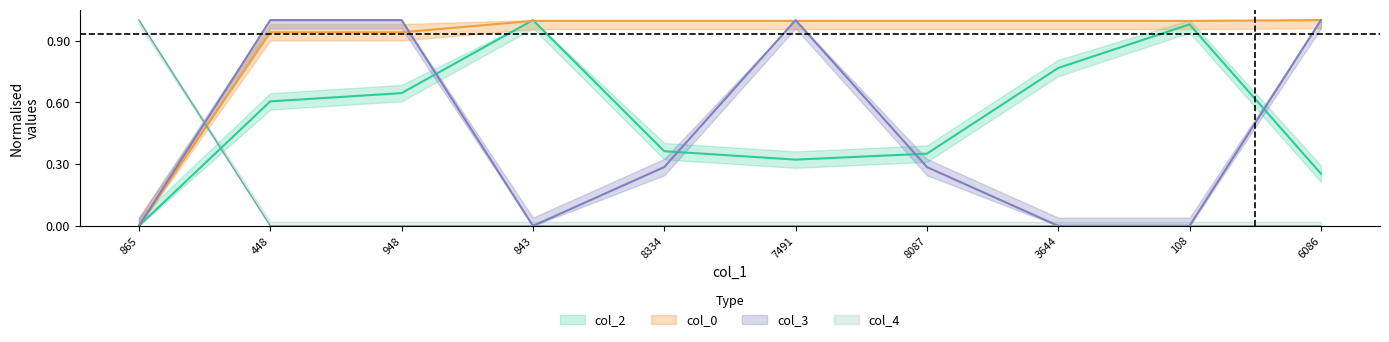

What is the label of the 10th point from the right?

865